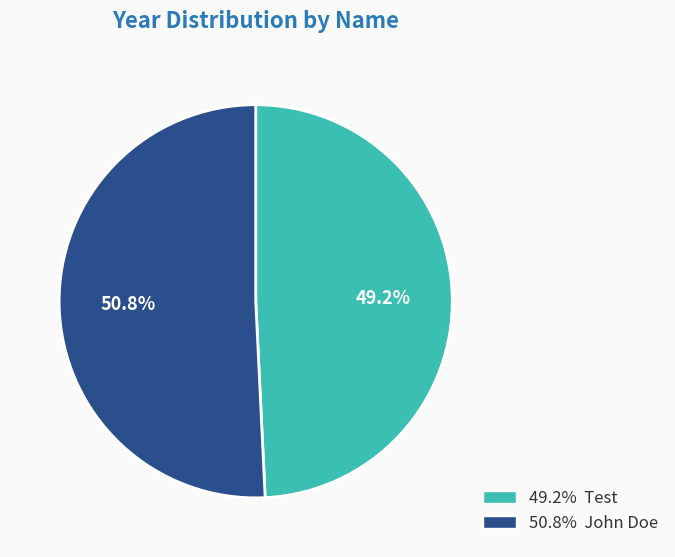

Does any single category account for the majority?

Yes